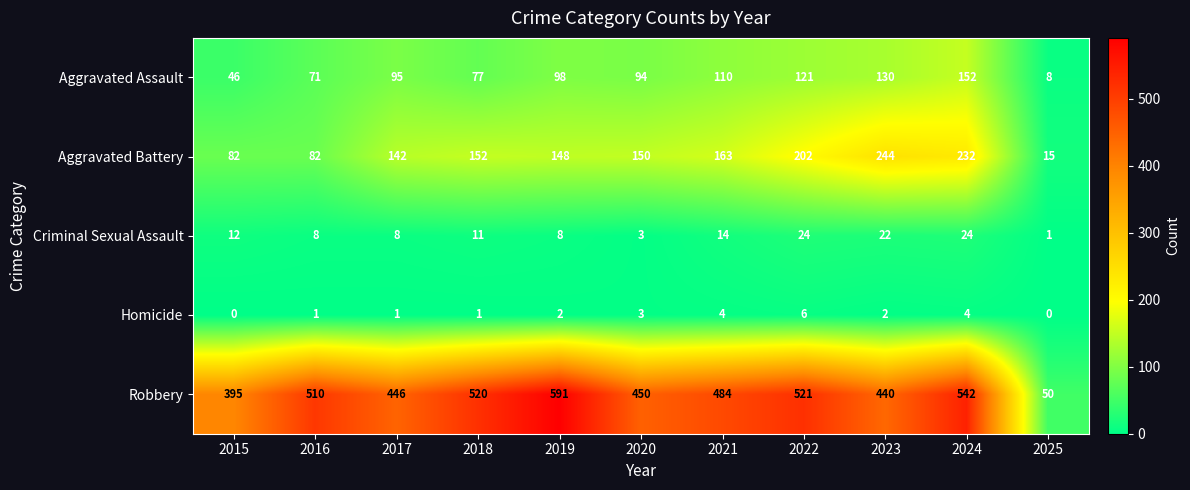

What is the average value of the Robbery series?

450